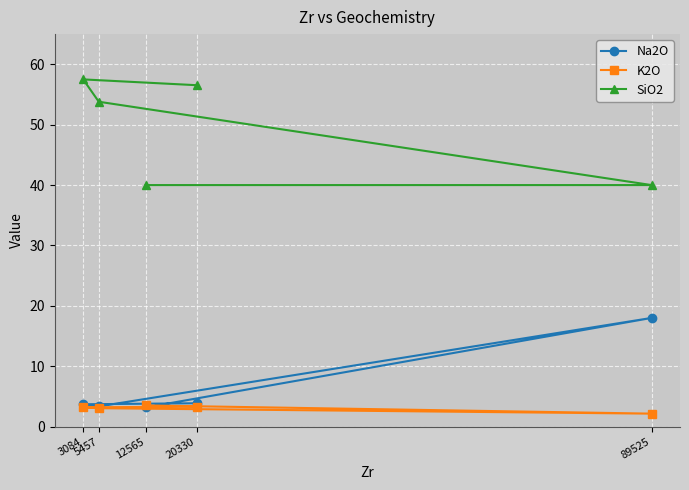

True or false: SiO2 and K2O intersect in this chart.

False